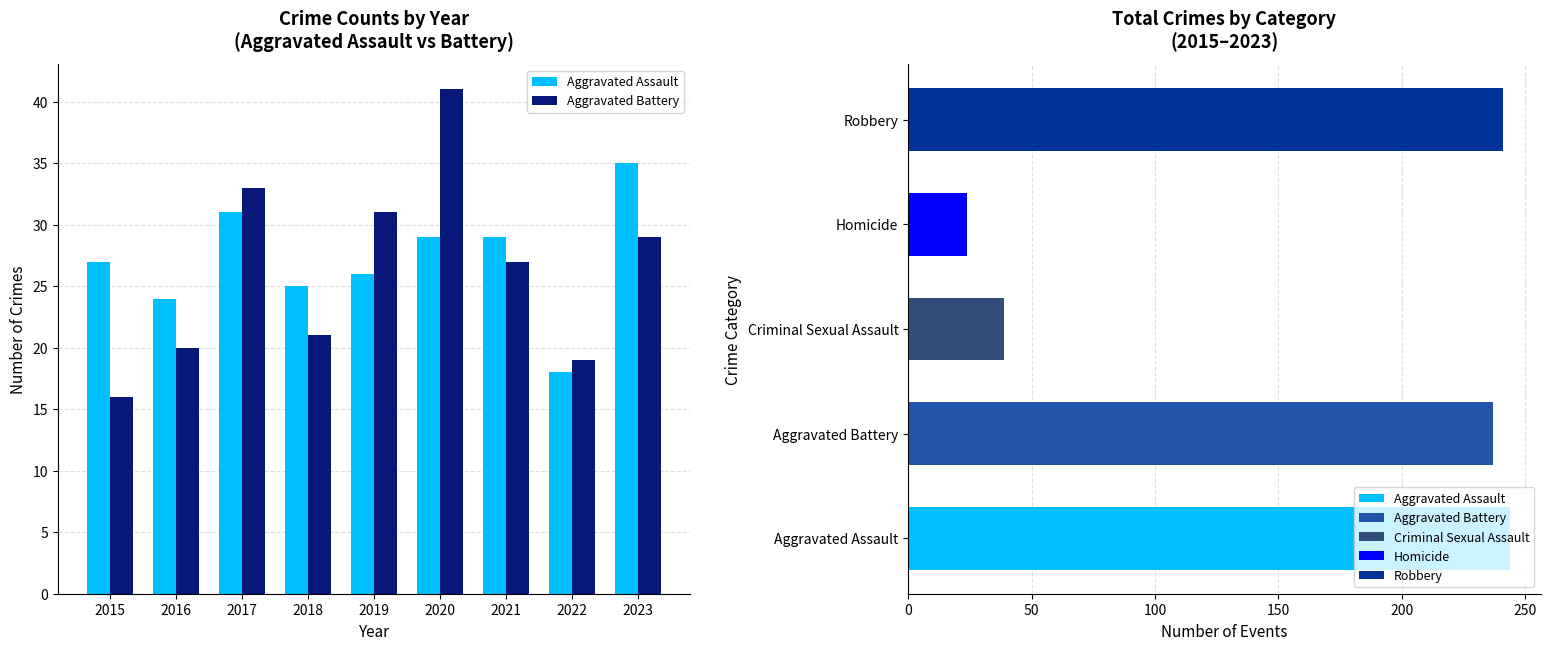

At 2023, list the series in order from smallest to largest.

Aggravated Battery, Aggravated Assault